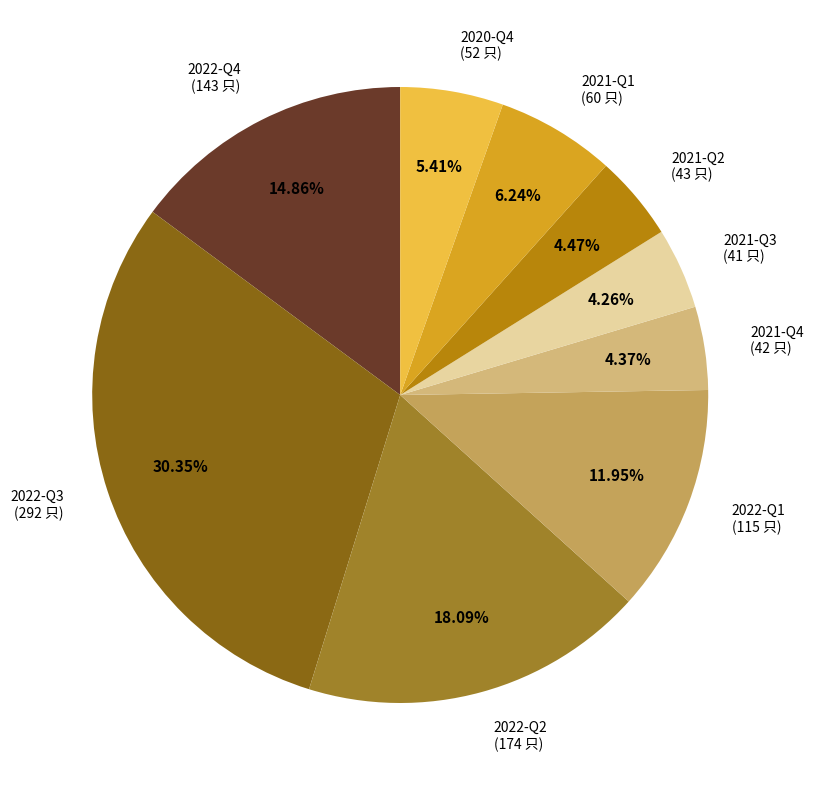

To the nearest percent, what portion does 2021-Q1 represent?

6%